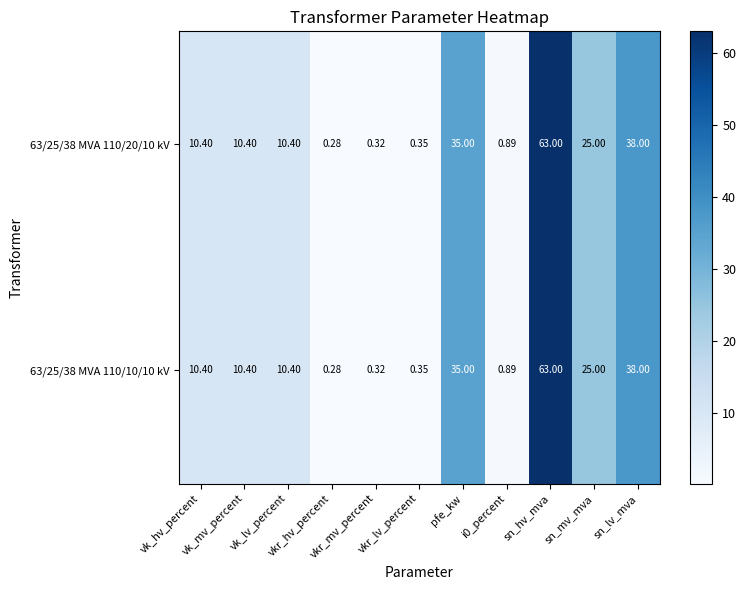

Reading left to right, what are all the values shown in this chart?

63/25/38 MVA 110/20/10 kV: vk_hv_percent=10.4	vk_mv_percent=10.4	vk_lv_percent=10.4	vkr_hv_percent=0.3	vkr_mv_percent=0.3	vkr_lv_percent=0.3	pfe_kw=35.0	i0_percent=0.9	sn_hv_mva=63.0	sn_mv_mva=25.0	sn_lv_mva=38.0
63/25/38 MVA 110/10/10 kV: vk_hv_percent=10.4	vk_mv_percent=10.4	vk_lv_percent=10.4	vkr_hv_percent=0.3	vkr_mv_percent=0.3	vkr_lv_percent=0.3	pfe_kw=35.0	i0_percent=0.9	sn_hv_mva=63.0	sn_mv_mva=25.0	sn_lv_mva=38.0